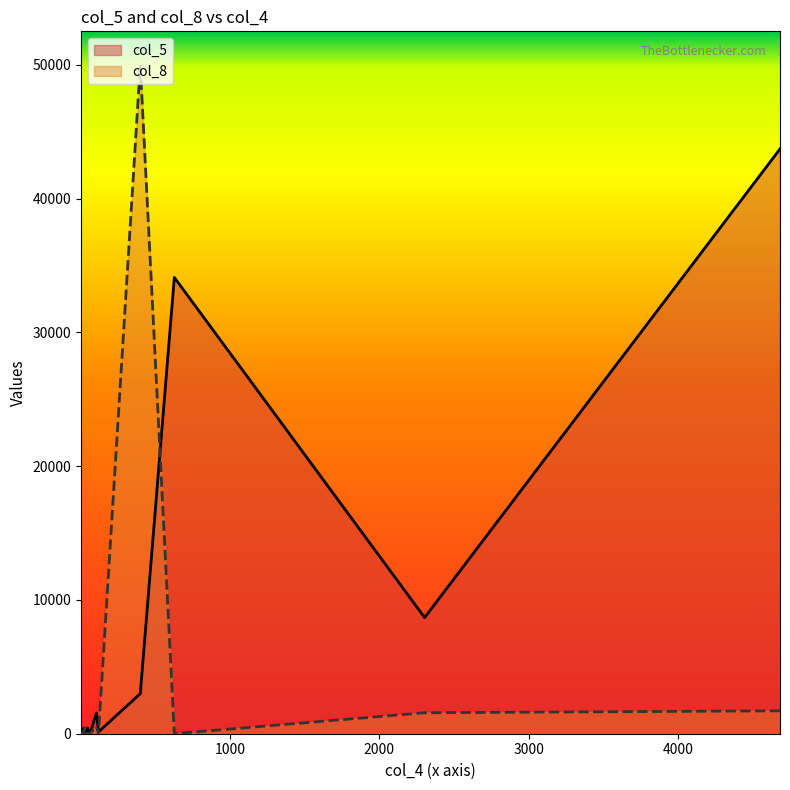

Which series has the widest spread of values?

col_8